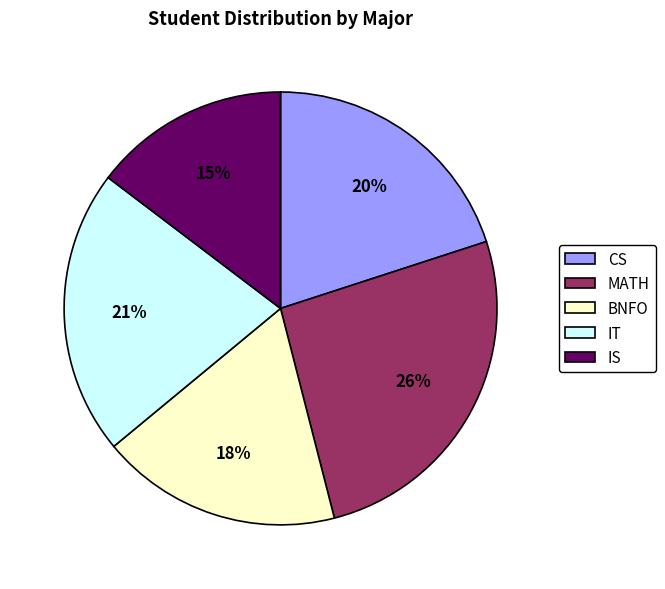

To the nearest percent, what is the difference between the largest and smallest slice percentages?

11%